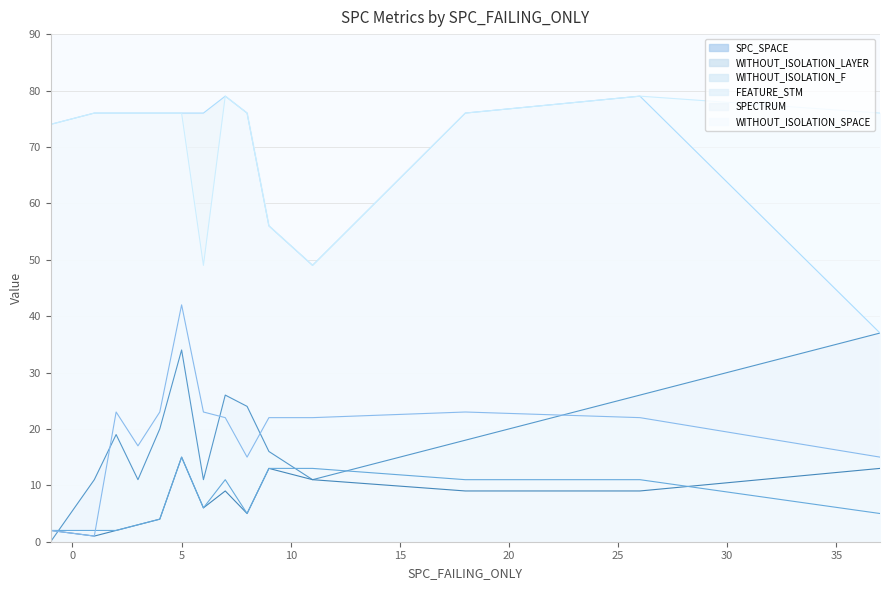

True or false: FEATURE_STM and WITHOUT_ISOLATION_F intersect in this chart.

True